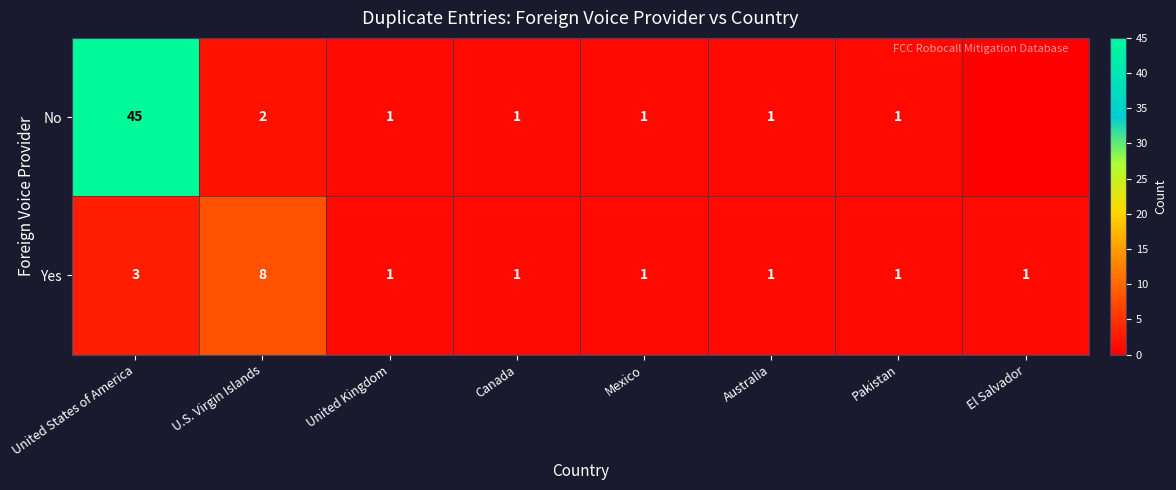

What is the sum of the Yes values at Australia and United Kingdom?

2